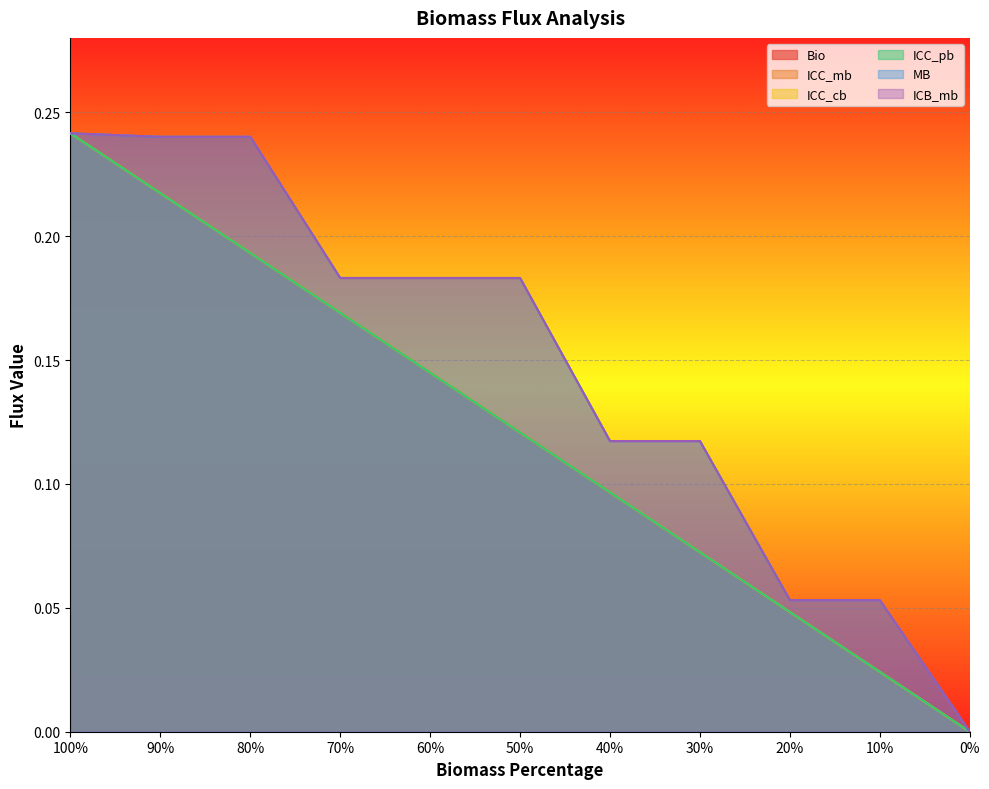

How many positive values does the ICC_mb series have?

10